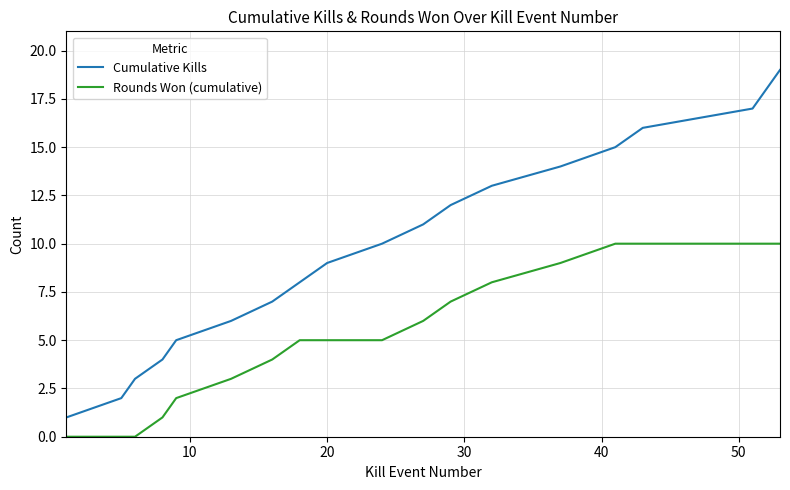

List the series in order of their overall mean, lowest first.

Rounds Won (cumulative), Cumulative Kills